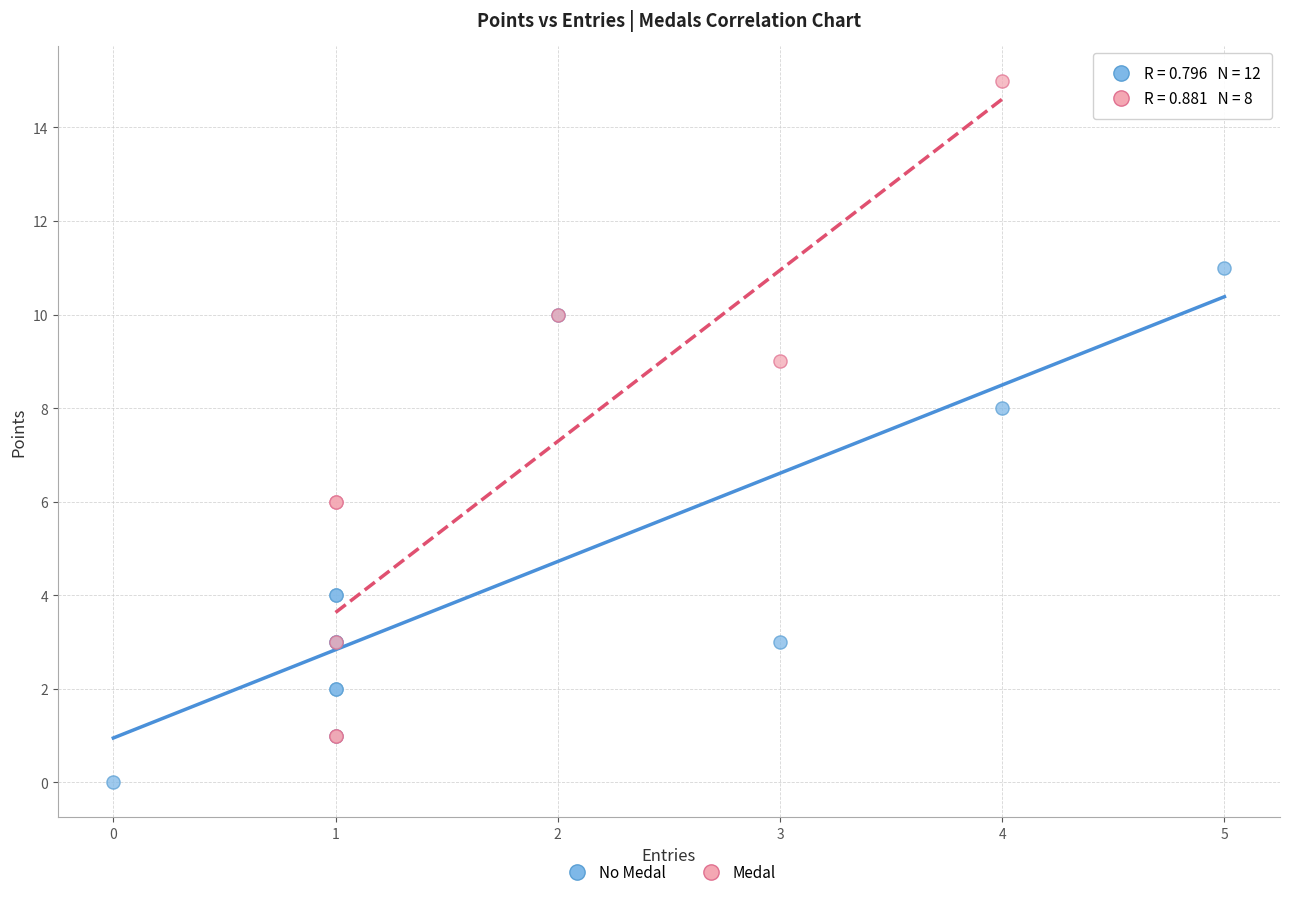

Which series contains the highest Y value?

Medal